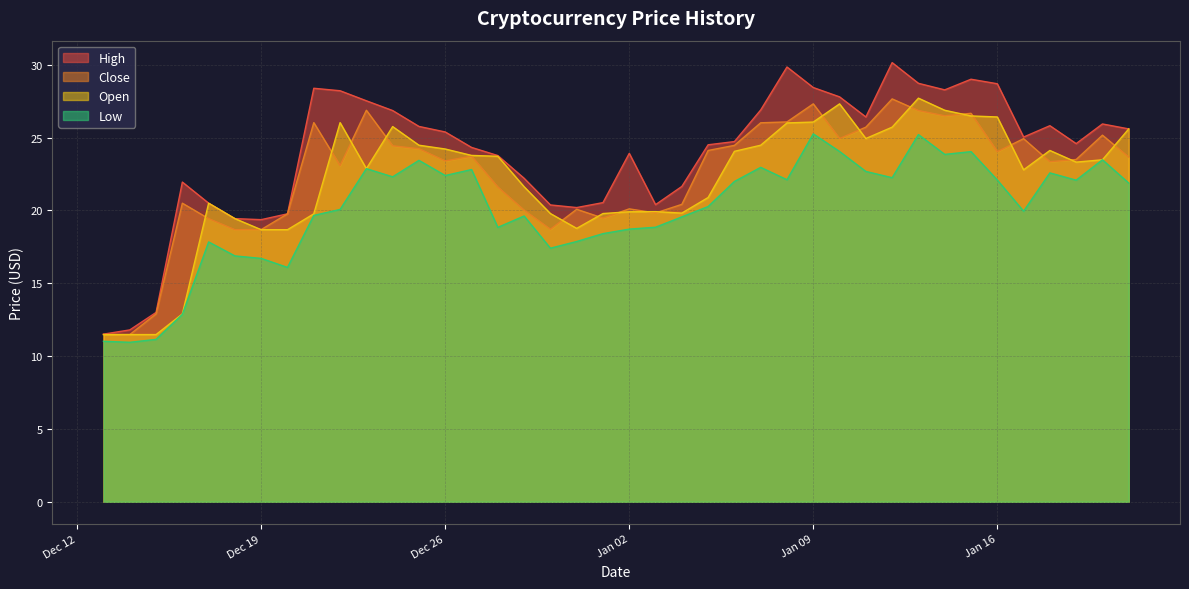

True or false: Close has more than 0 points higher than both neighbors.

True